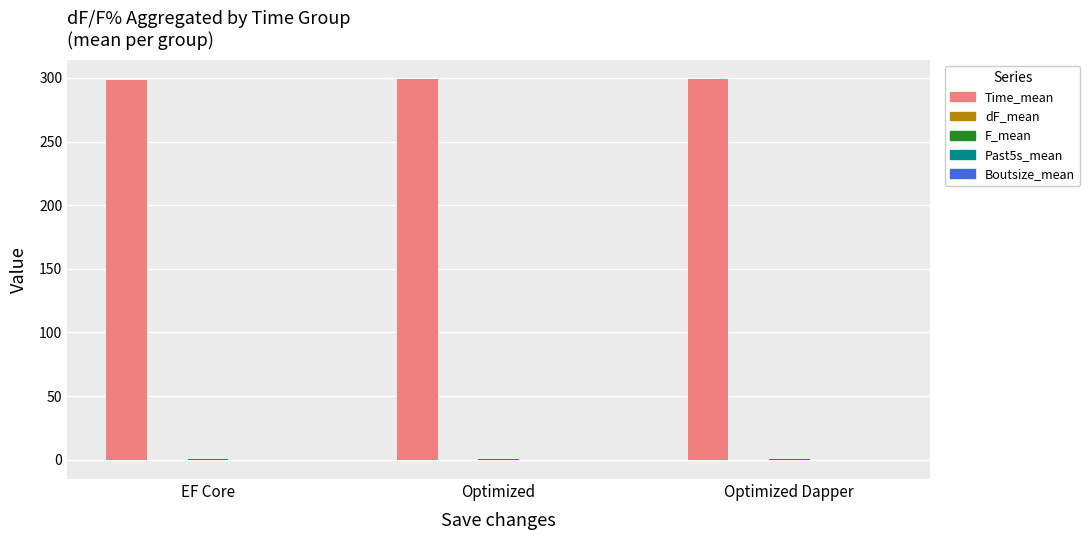

How many values in the Time_mean series exceed 299?

2